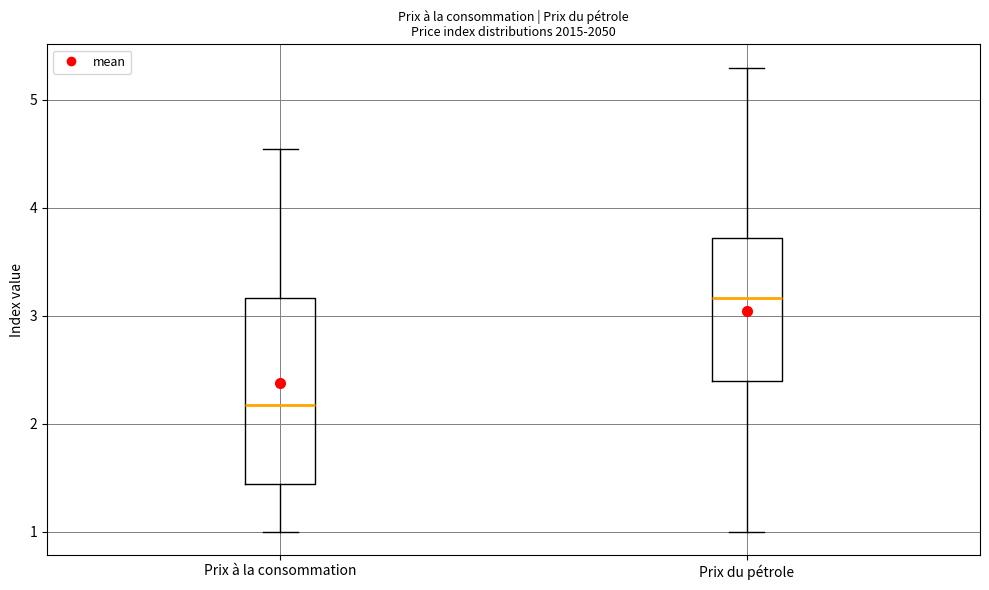

Which box's median line is the lowest?

Prix à la consommation